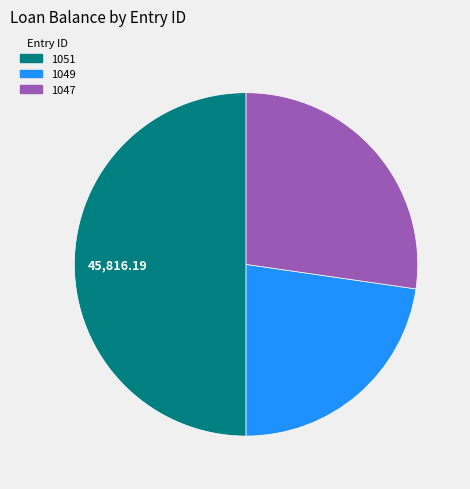

What is the smallest slice in the pie chart?

1049